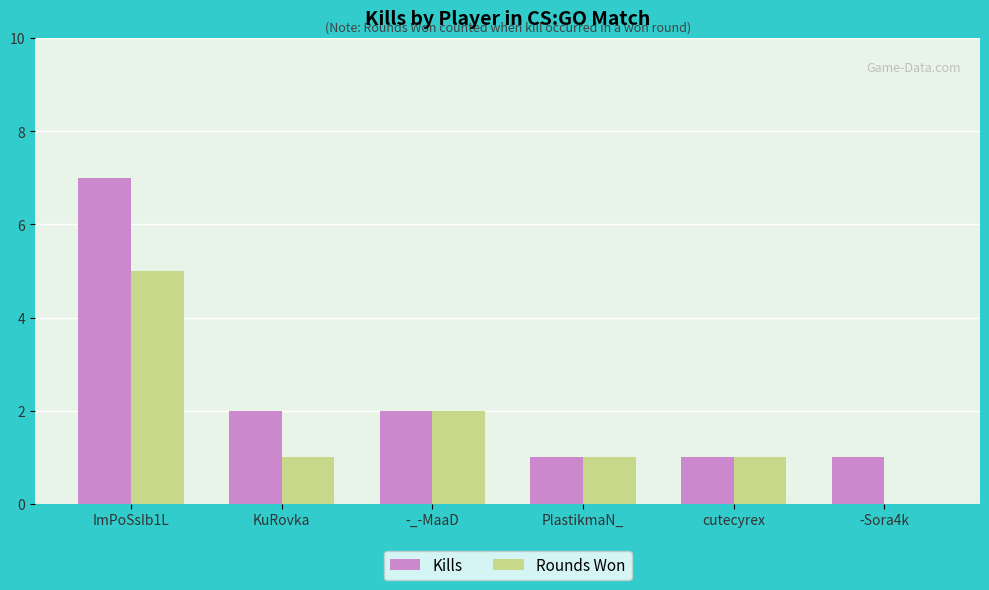

Is it true that Rounds Won equals 0 at cutecyrex?

False